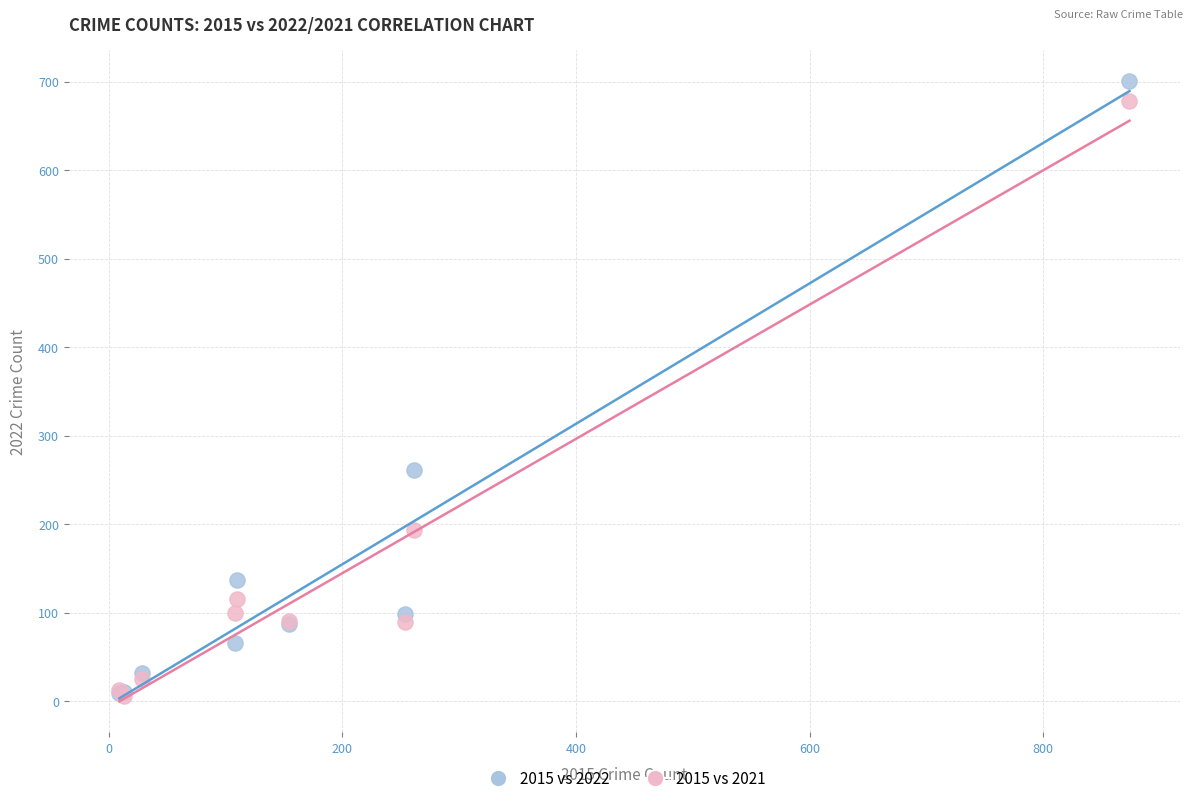

In the 2015 vs 2021 series, what Y value is closest to 342?

193